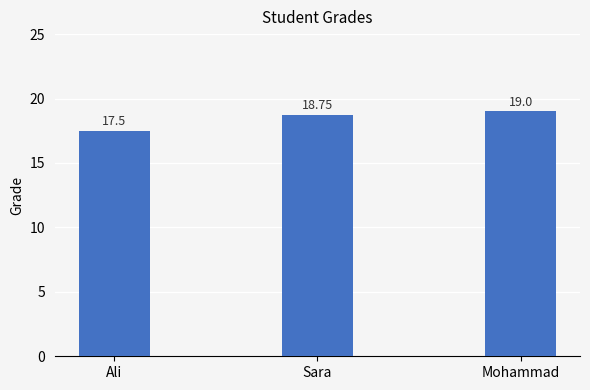

What is the ratio of the value at Ali to the value at Mohammad?

0.9